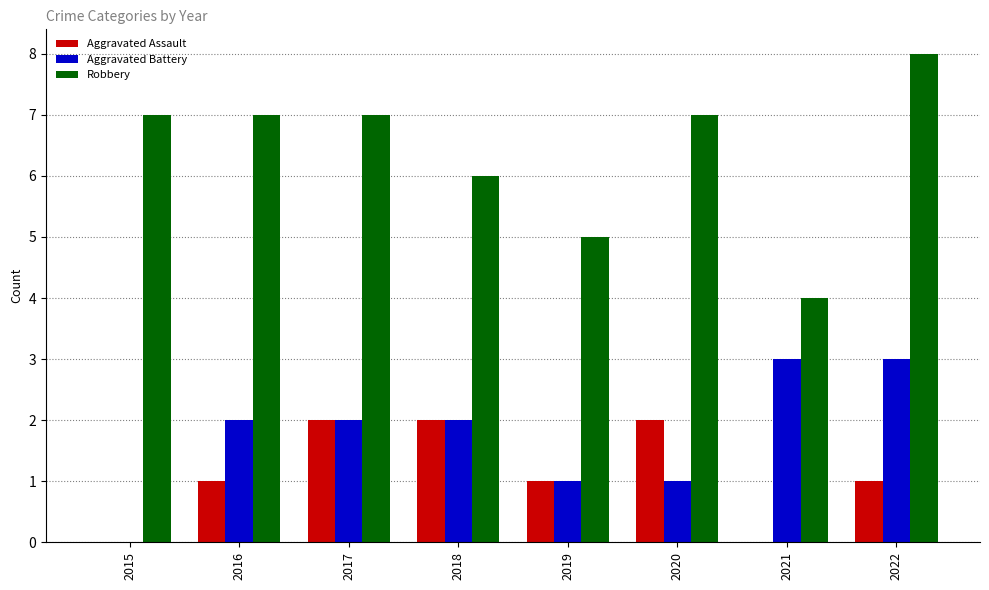

What is the maximum value shown in the chart?

8